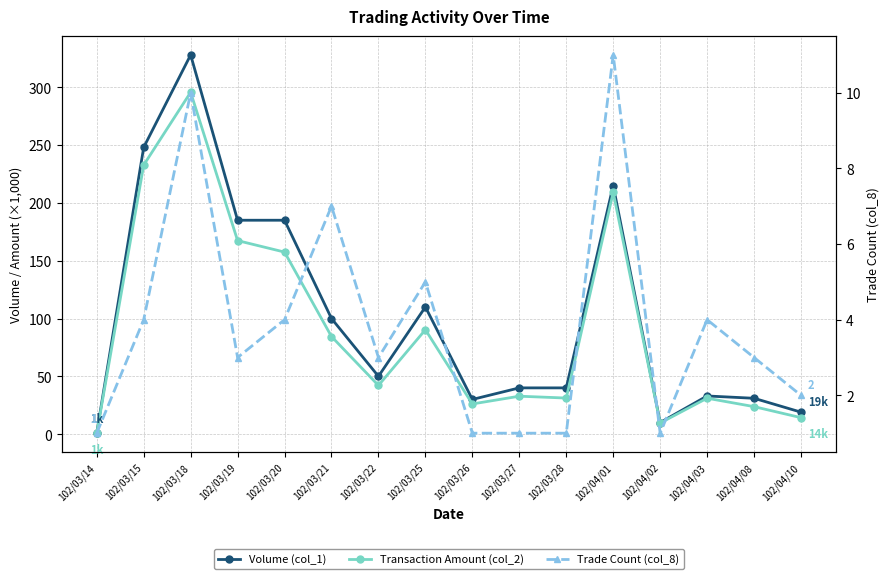

How many lines are shown in the chart?

3